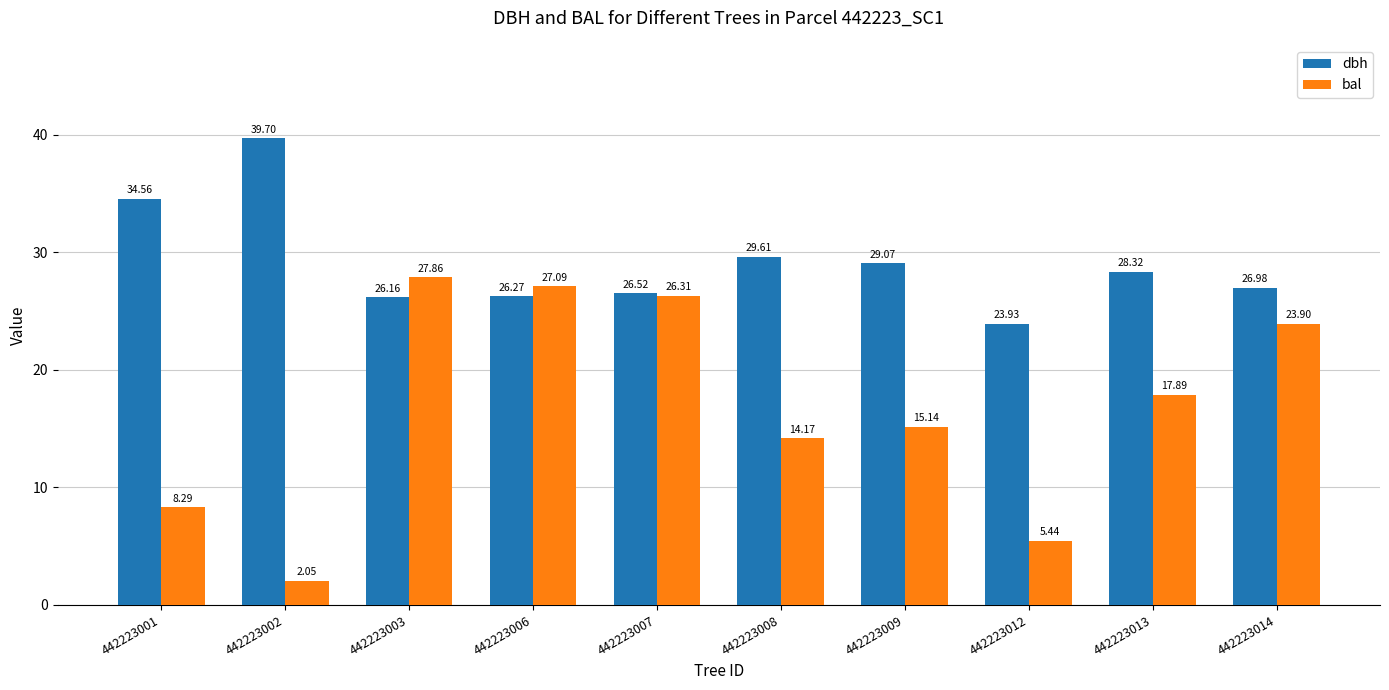

The dbh series shows 9.0 at 442223008. True or false?

False